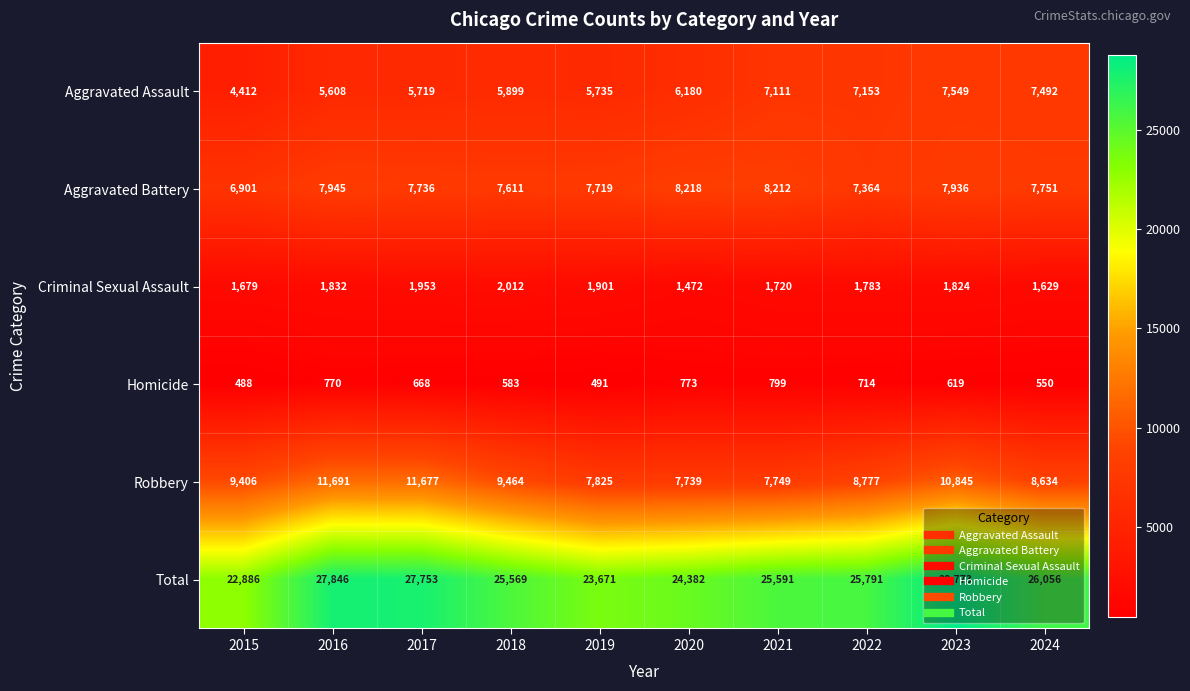

At which label does Total first exceed 25791?

2016